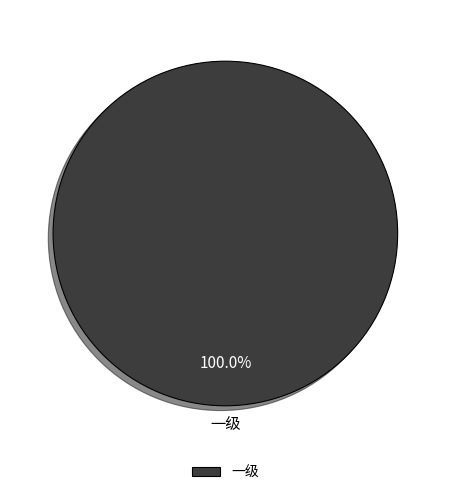

Does any single category account for the majority?

Yes